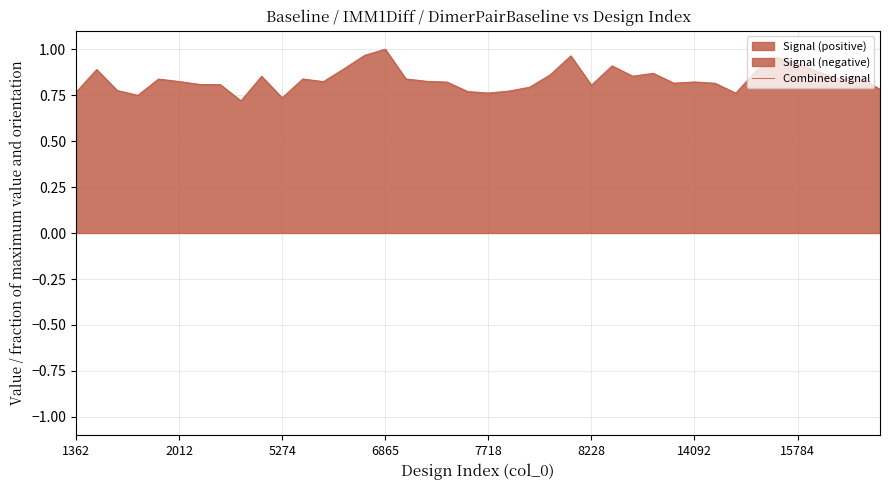

What is the approximate value at 5274?

0.8